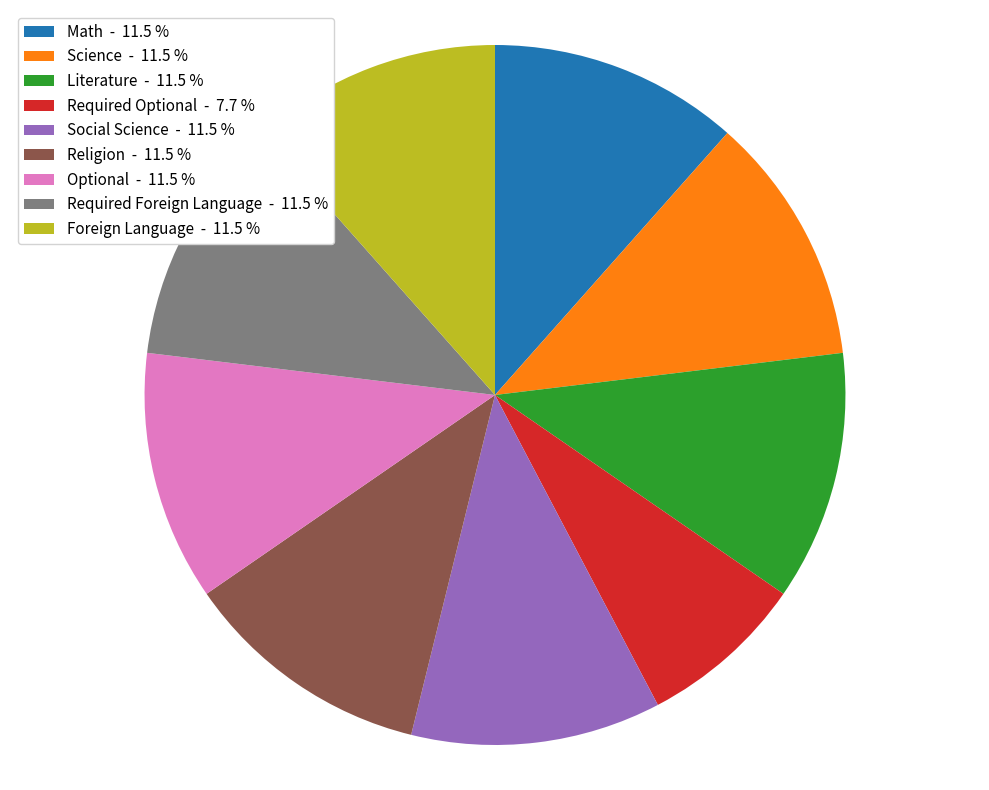

The Foreign Language slice represents 26% of the pie. True or false?

False